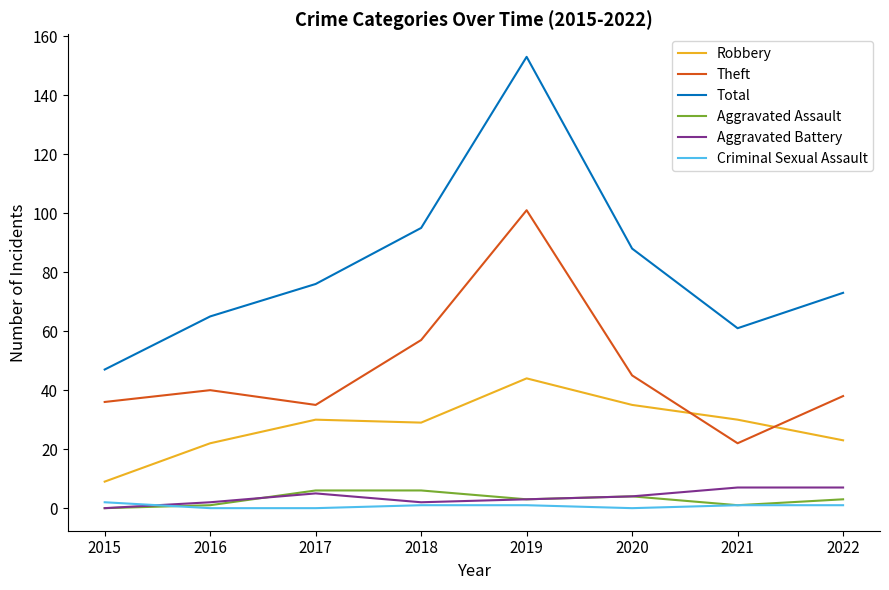

At which category is the sum across all series the highest?

2019